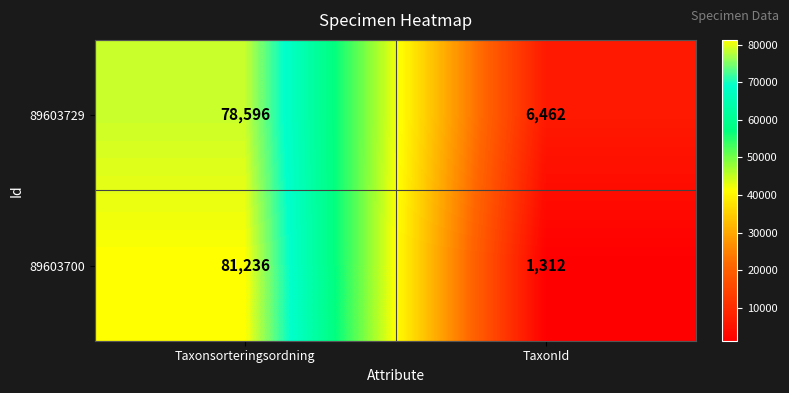

What is the maximum value shown in the chart?

81236